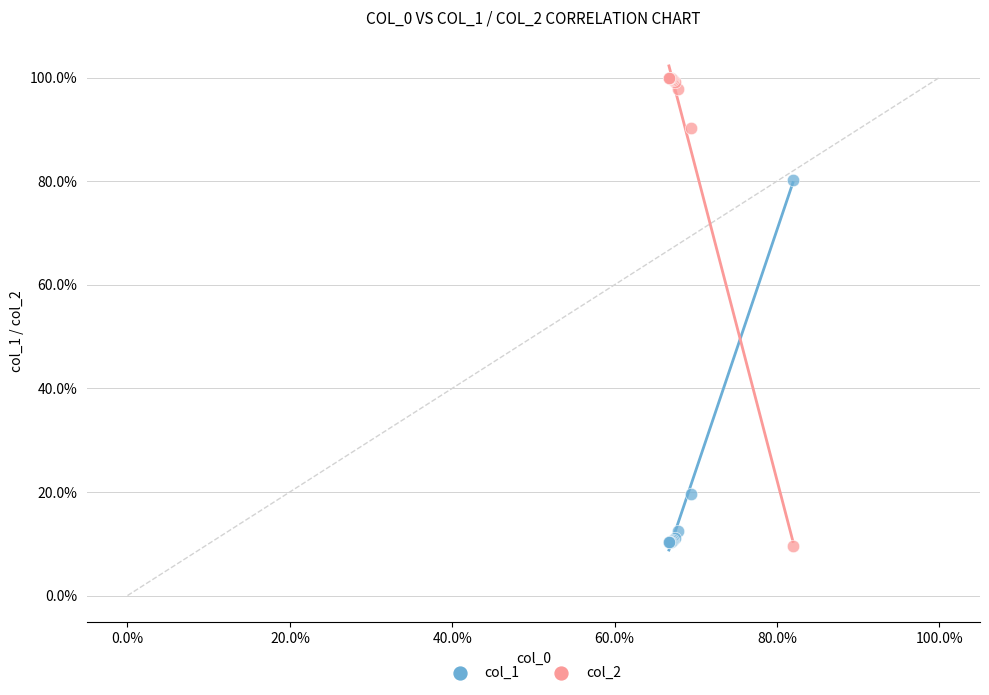

Which series has the widest spread of Y values?

col_2